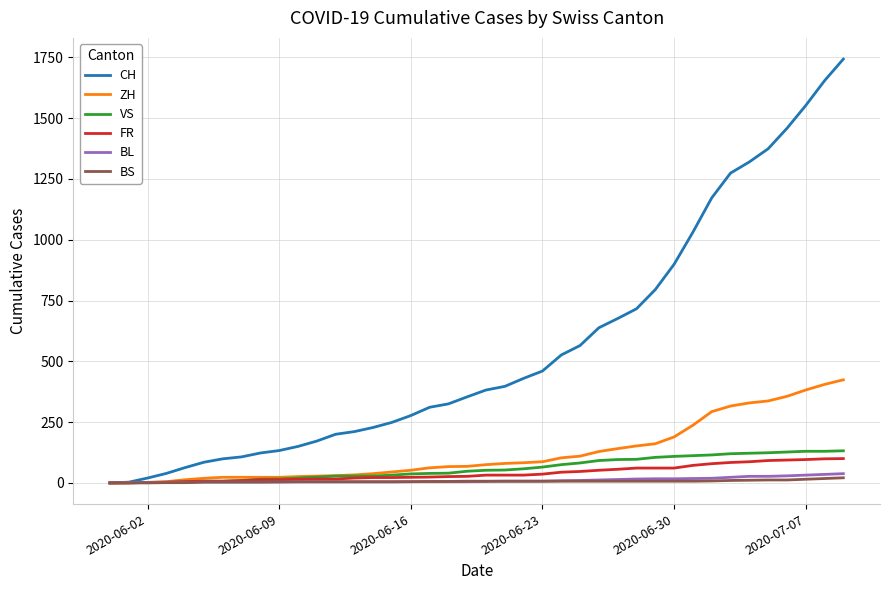

Which series has the largest total across all categories?

CH